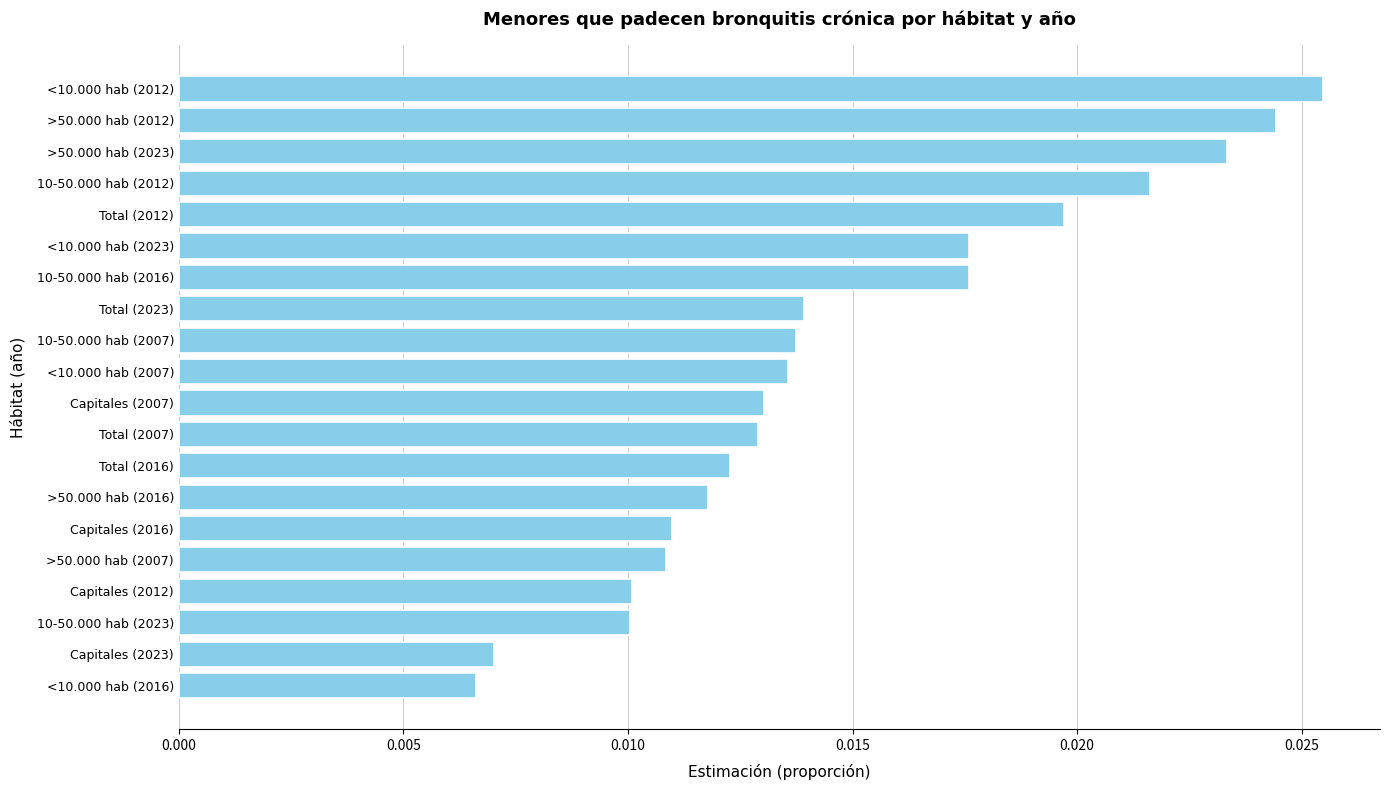

What is the sum of all values?

0.3